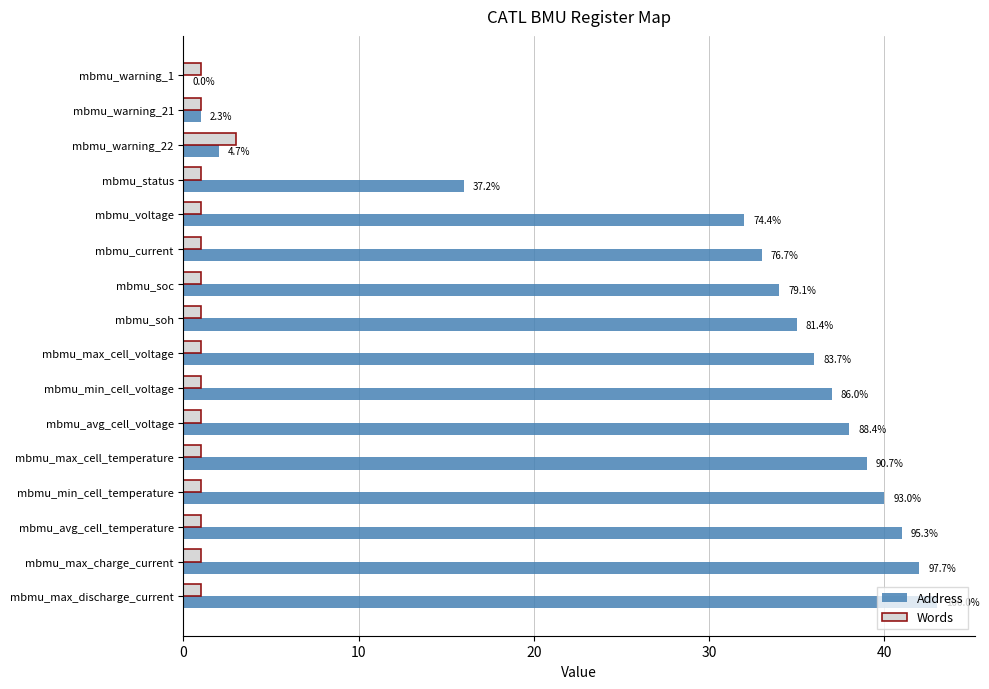

What are all the series names shown in the legend?

Address, Words